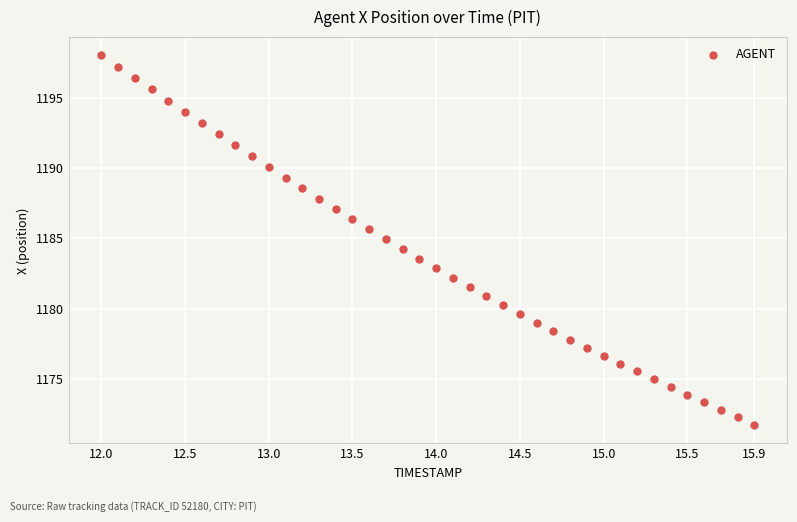

What is the range of Y values (max minus min)?

26.3